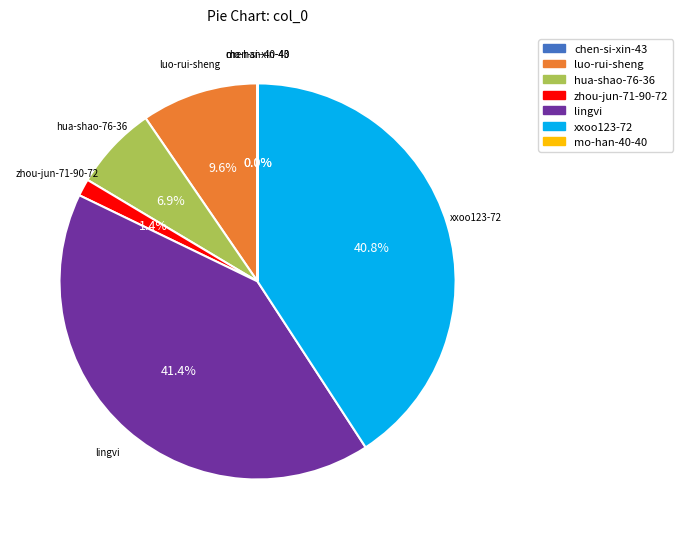

To the nearest percent, what portion does zhou-jun-71-90-72 represent?

1%